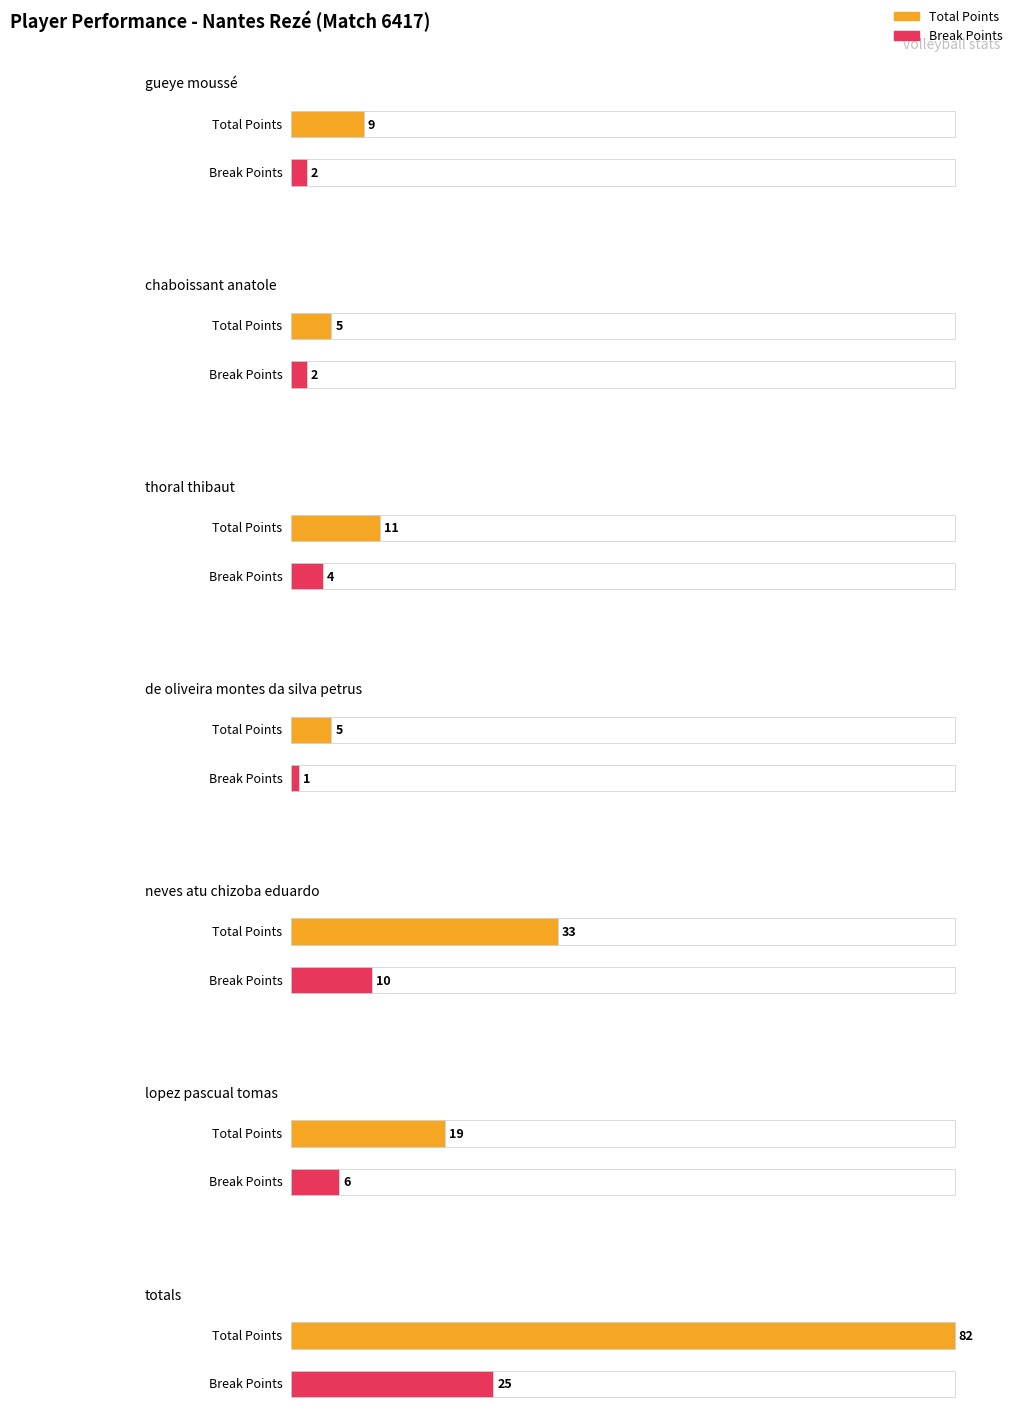

Are the bars grouped side by side (vs. stacked)?

Yes